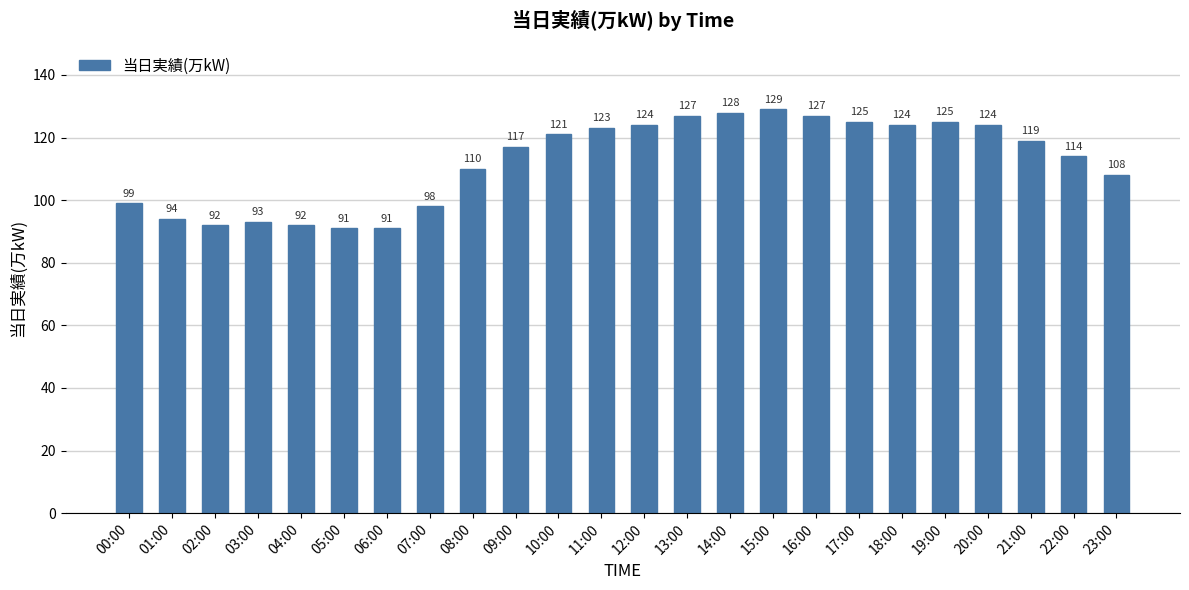

What is the minimum value shown in the chart?

91